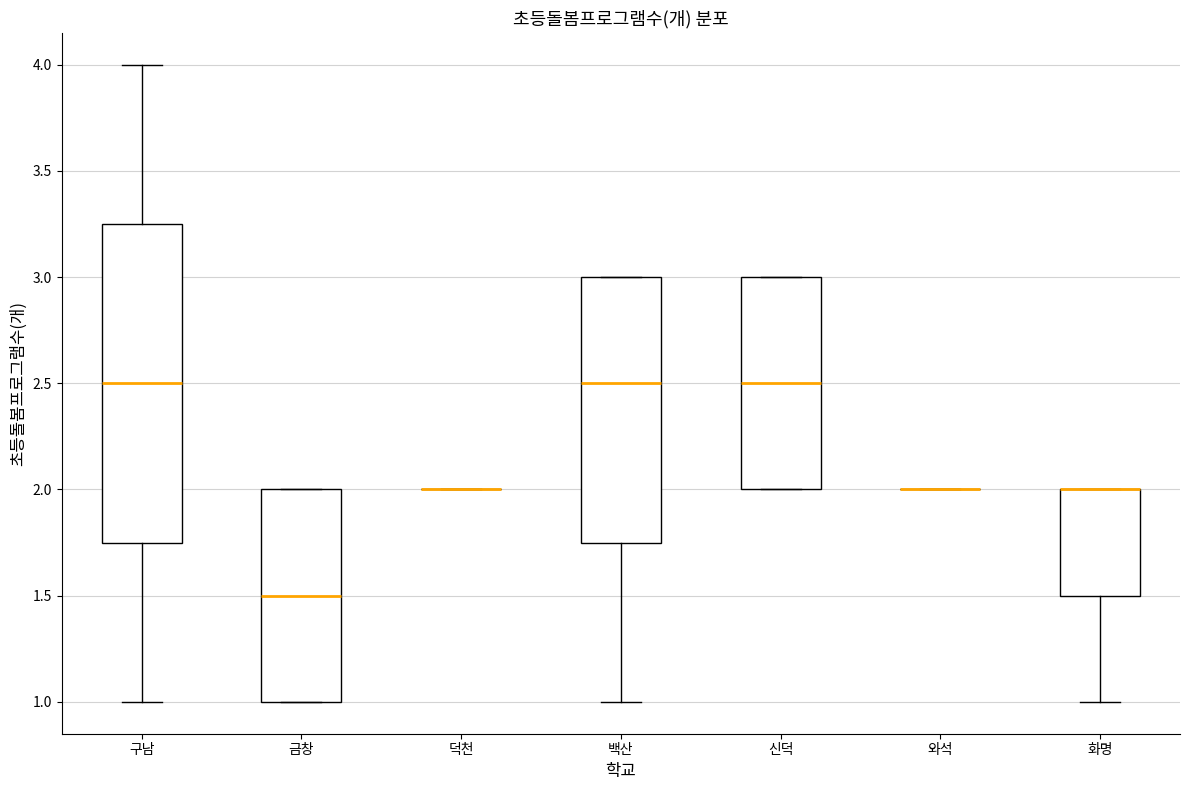

Where does the lower whisker of the box for 백산 end on the y-axis? The values are not printed on the chart, so give them approximately, as read against the axis.

1.00